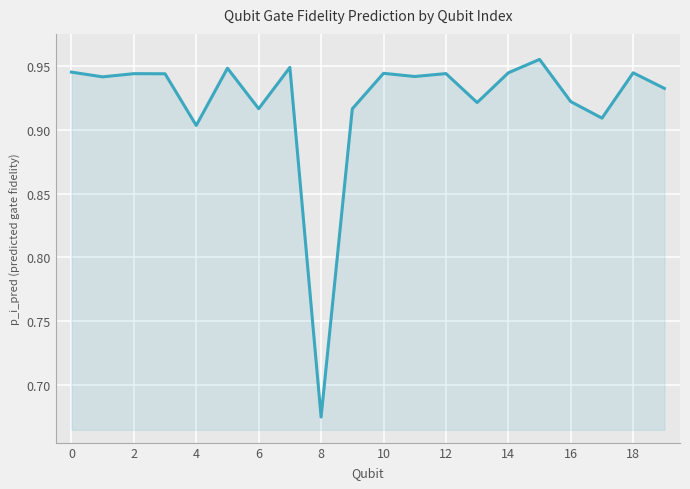

What is the difference between the maximum and minimum values?

0.3